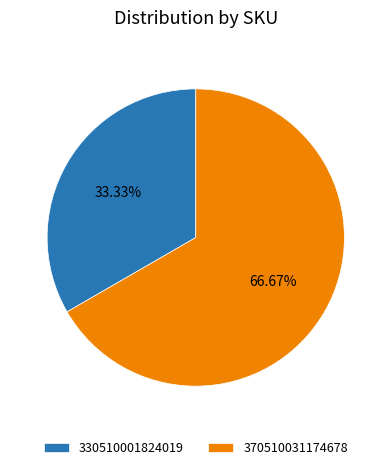

Does 370510031174678 represent more than half of the total?

Yes